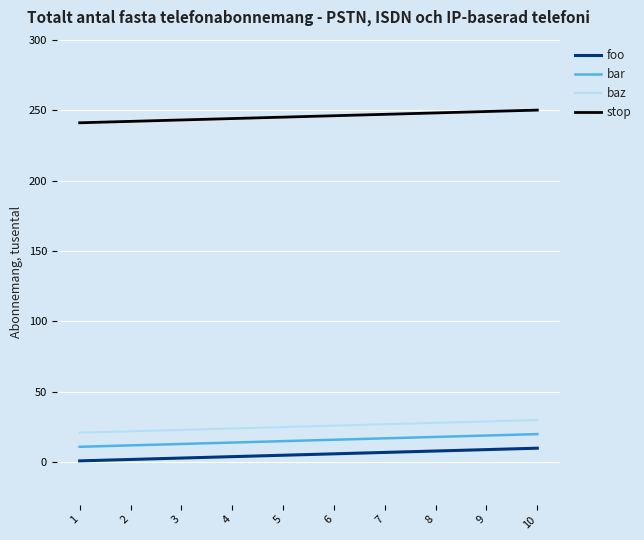

Which series has the largest total across all categories?

stop